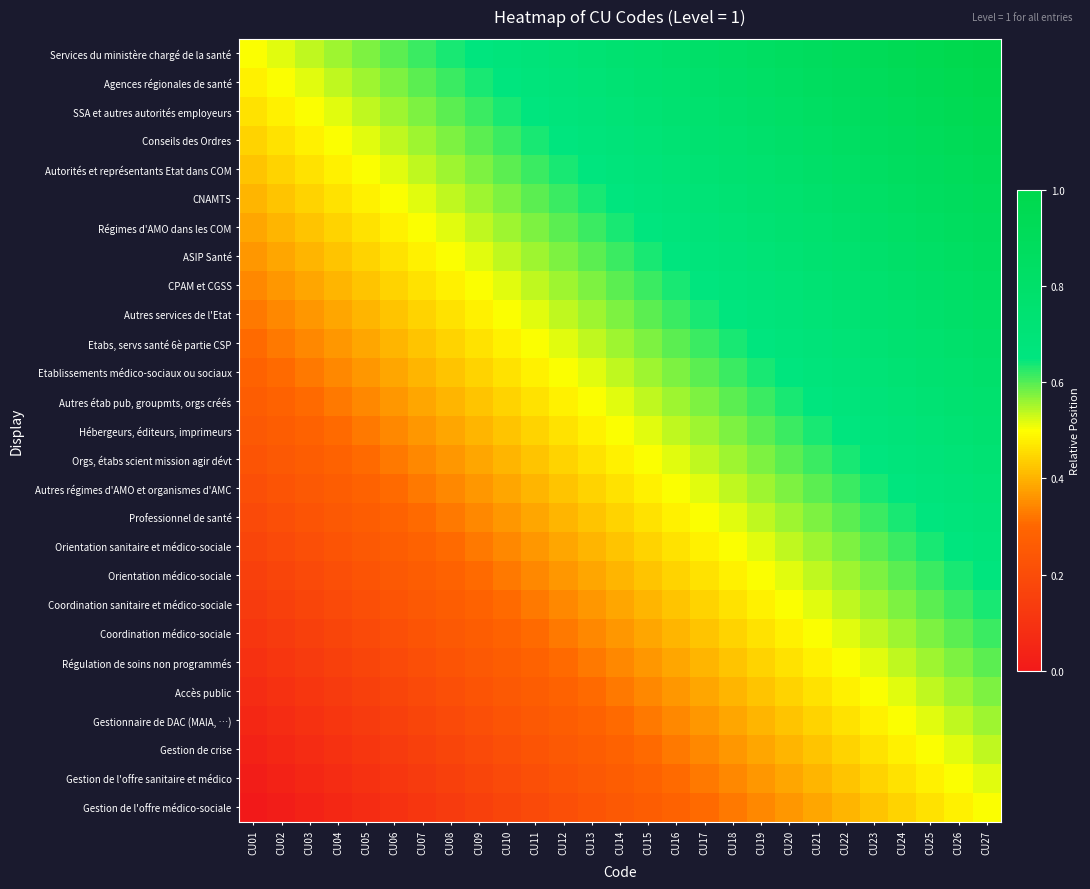

Rank the series by their maximum value, from lowest to highest.

Gestion de l'offre médico-sociale, Gestion de l'offre sanitaire et médico, Gestion de crise, Gestionnaire de DAC (MAIA, …), Accès public, Régulation de soins non programmés, Coordination médico-sociale, Coordination sanitaire et médico-sociale, Orientation médico-sociale, Orientation sanitaire et médico-sociale, Professionnel de santé, Autres régimes d'AMO et organismes d'AMC, Orgs, étabs scient mission agir dévt, Hébergeurs, éditeurs, imprimeurs, Autres étab pub, groupmts, orgs créés, Etablissements médico-sociaux ou sociaux, Etabs, servs santé 6è partie CSP, Autres services de l'Etat, CPAM et CGSS, ASIP Santé, Régimes d'AMO dans les COM, CNAMTS, Autorités et représentants Etat dans COM, Conseils des Ordres, SSA et autres autorités employeurs, Agences régionales de santé, Services du ministère chargé de la santé